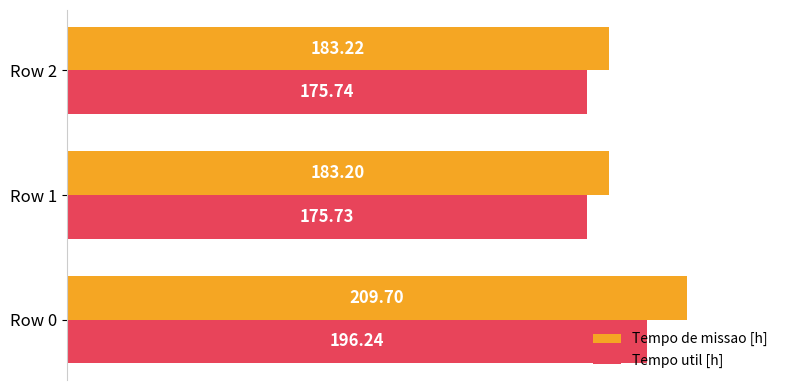

How many data points does each series have?

3